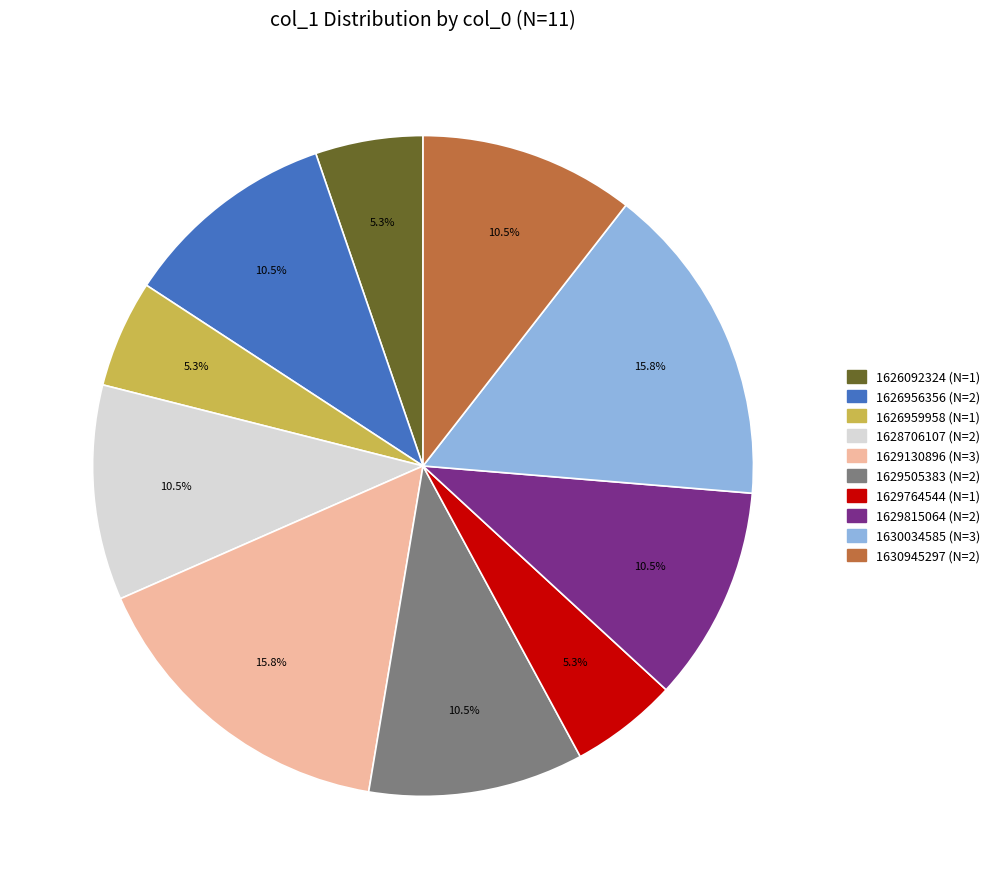

How many slices are in this pie chart?

10